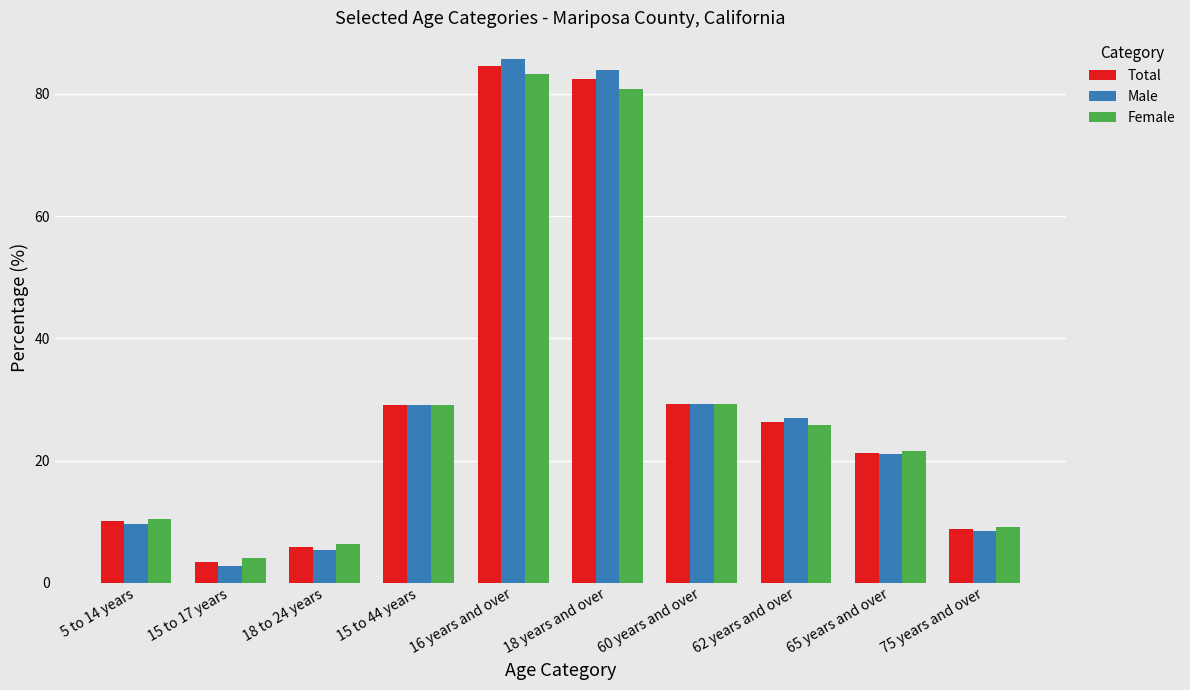

What is the difference between the second highest and second lowest values in the Male series?

78.6